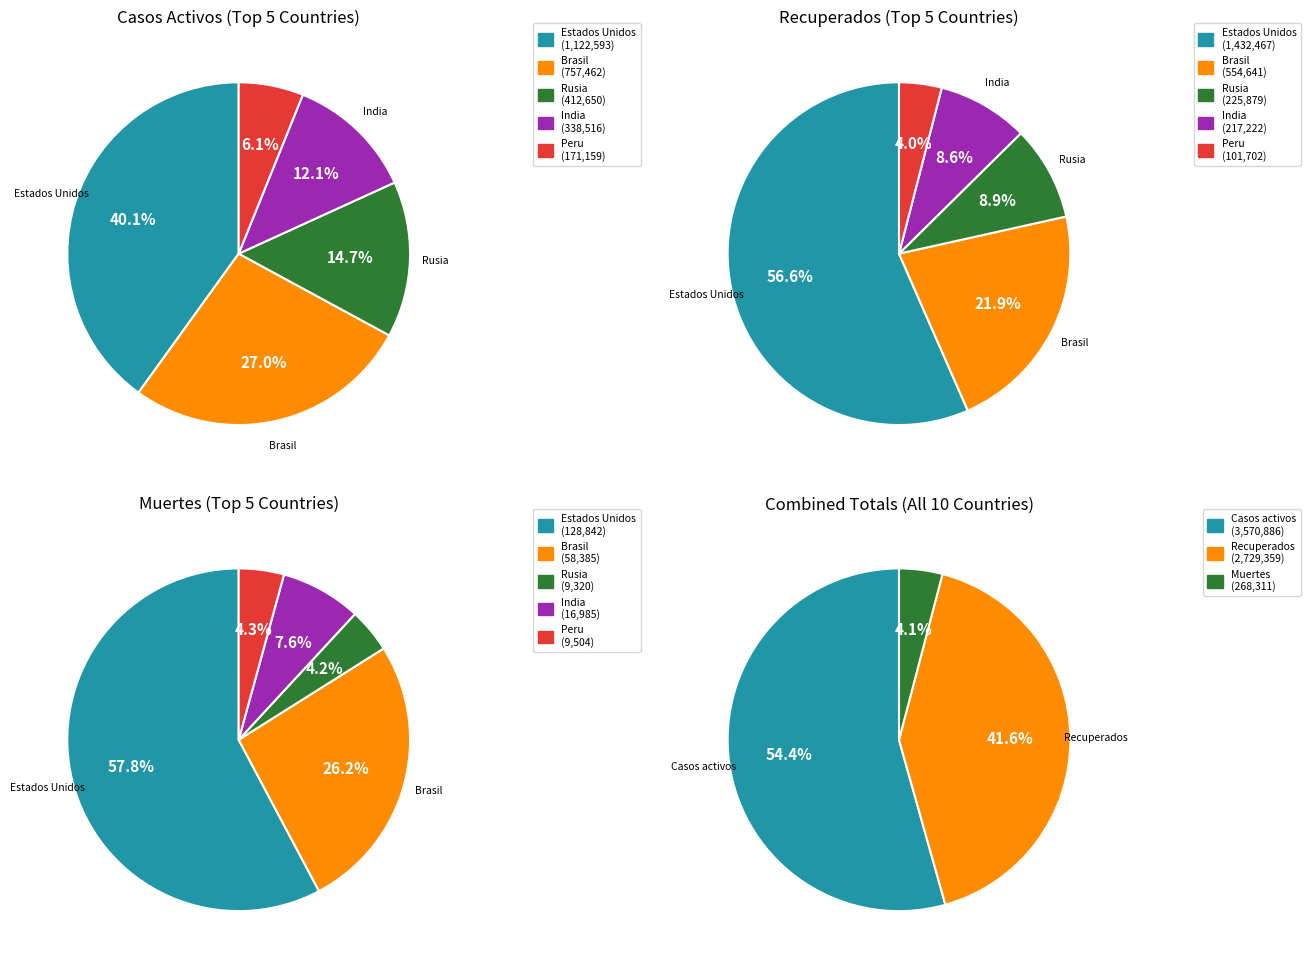

At Peru, list the series in order from smallest to largest.

Muertes, Recuperados, Casos activos